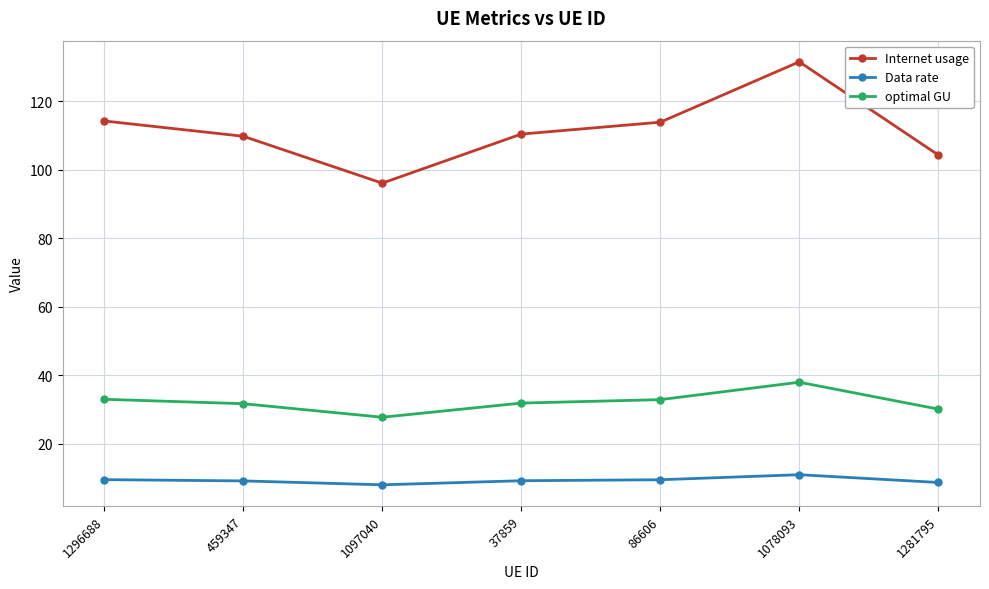

What is the difference between the second highest and second lowest values in the Internet usage series?

9.9